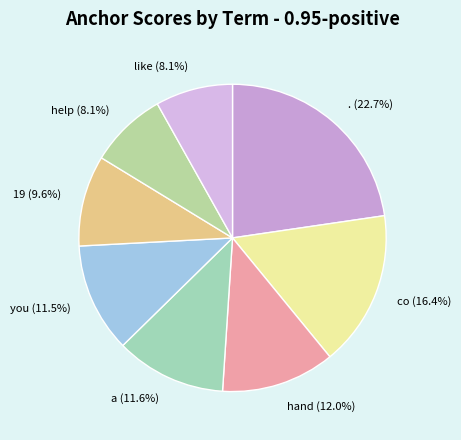

How many slices are in this pie chart?

8